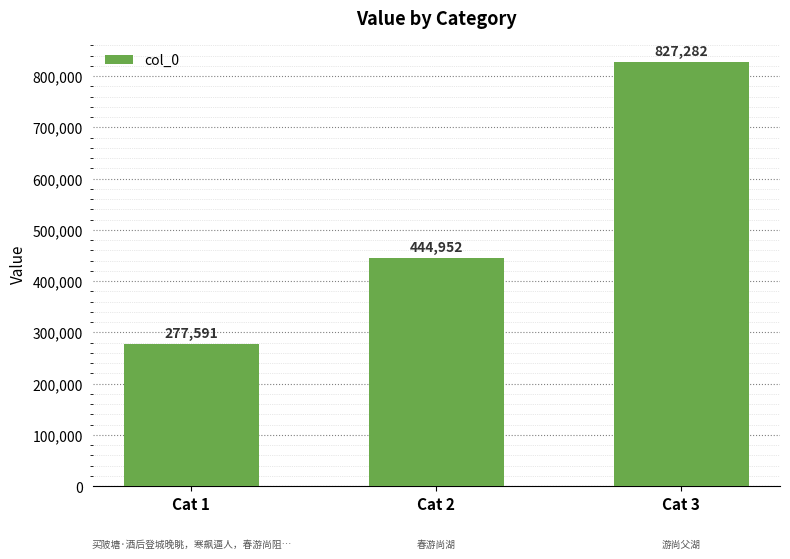

Read the value at Cat 1, to the nearest 10.

277590